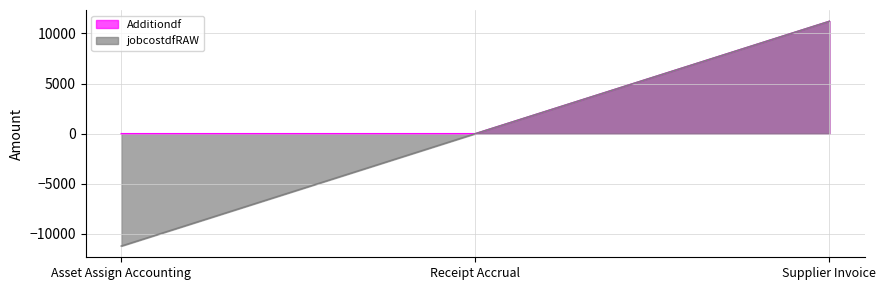

Which series has the largest total across all categories?

Additiondf